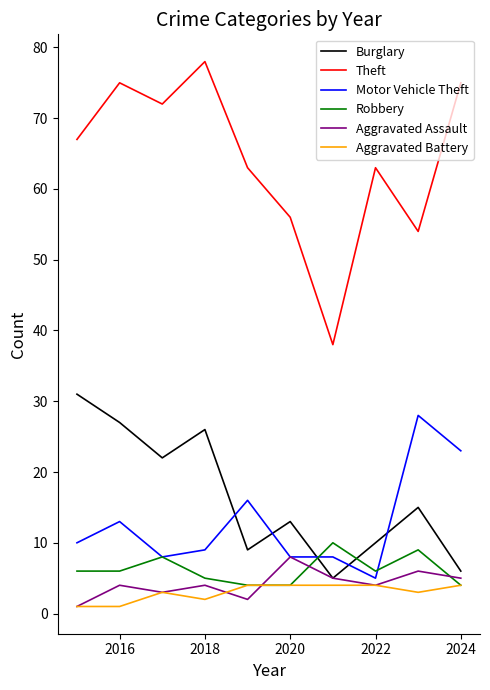

Which series has the widest spread of values?

Theft